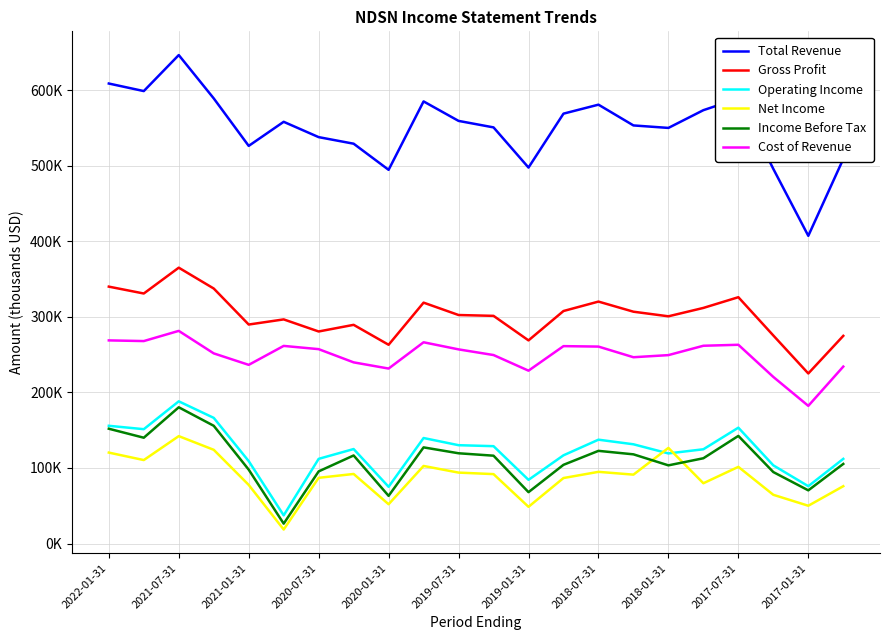

What are all the series names shown in the legend?

Total Revenue, Gross Profit, Operating Income, Net Income, Income Before Tax, Cost of Revenue